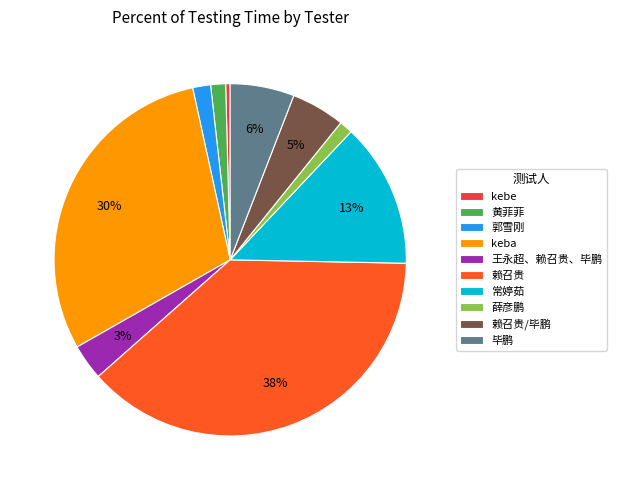

Between kebe and 郭雪刚, which is larger?

郭雪刚